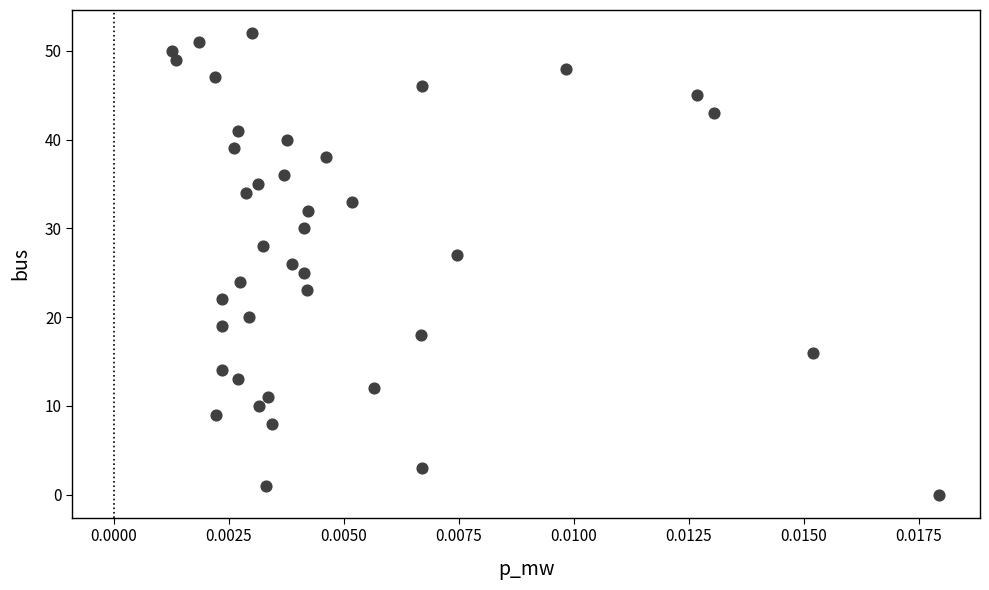

What is the range of Y values (max minus min)?

52